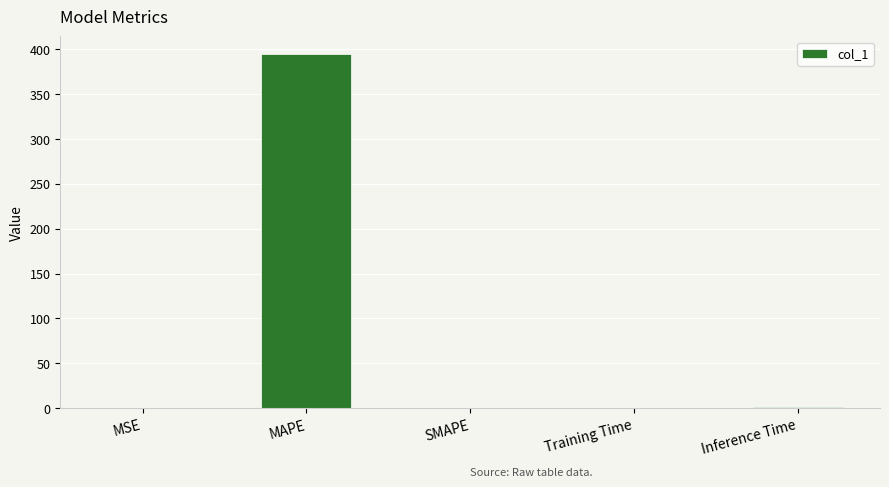

Read the value at MAPE.

394.8